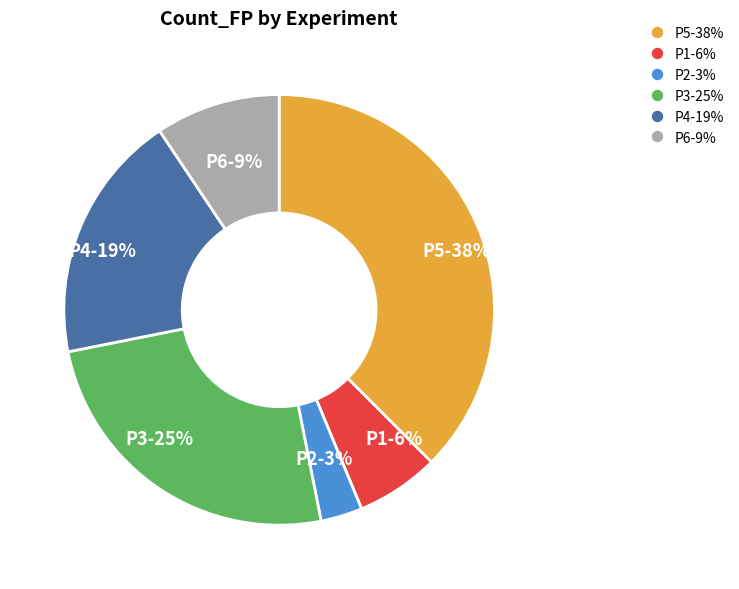

To the nearest percent, what is the combined percentage of P5 and P1?

44%